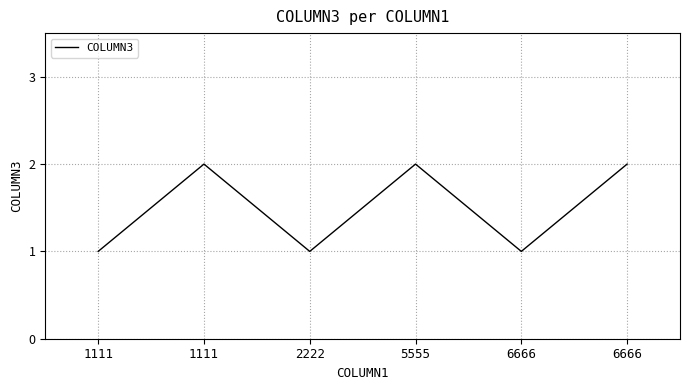

Which label corresponds to the smallest value in the chart?

1111